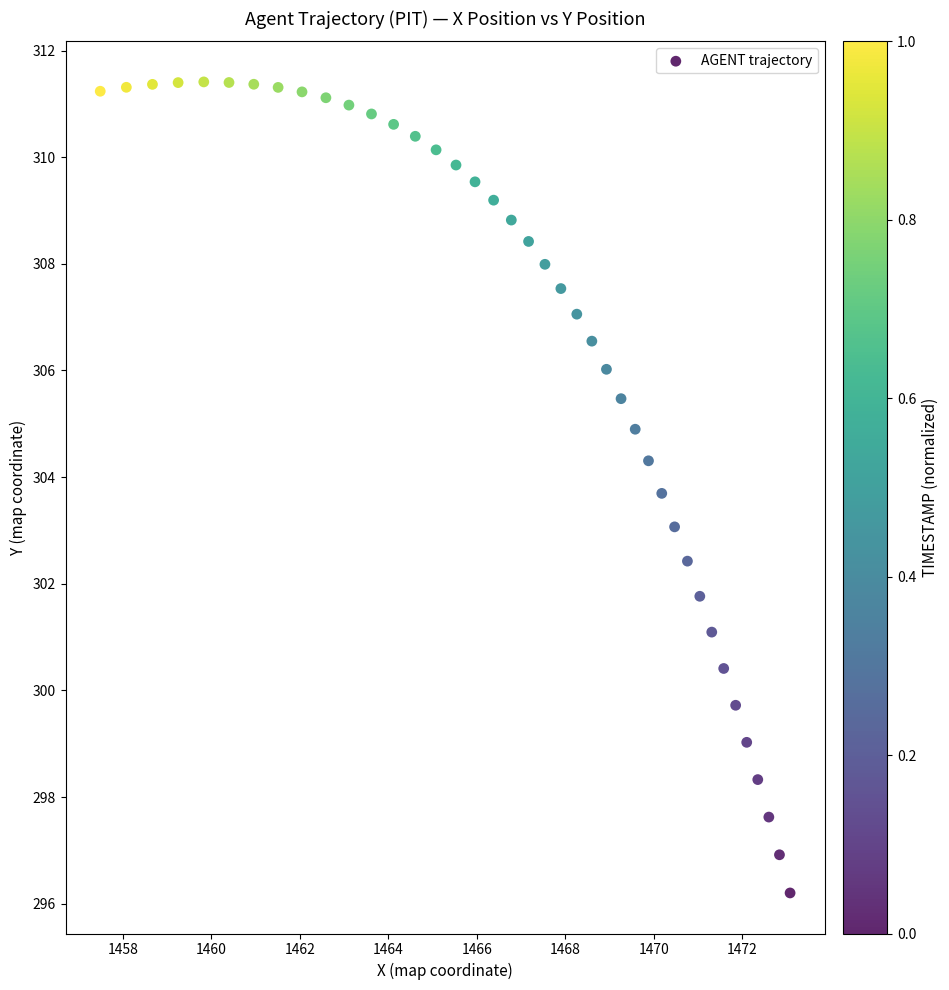

What is the range of Y values (max minus min)?

15.2